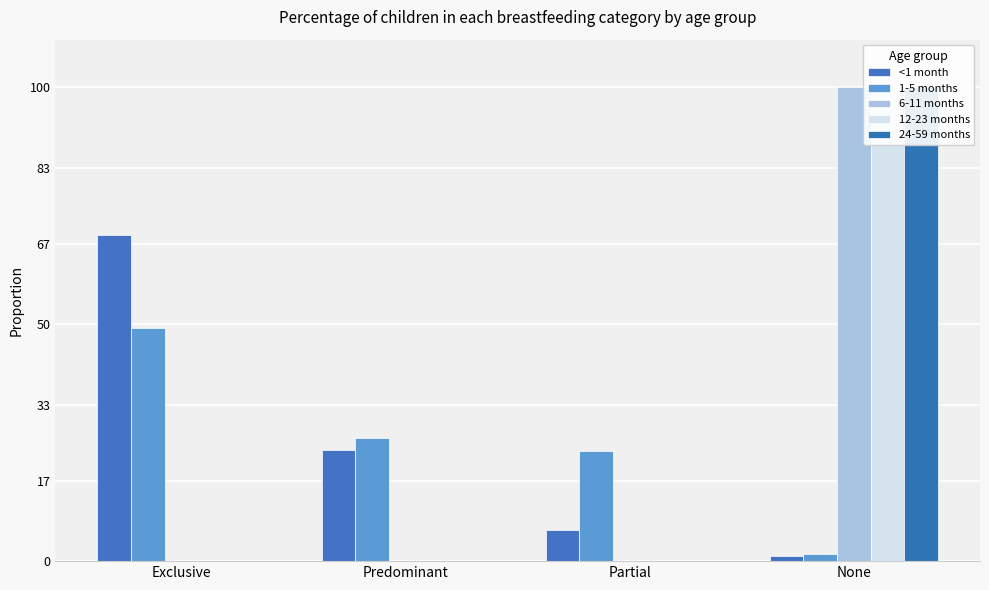

At which label is 1-5 months closest to 0?

None